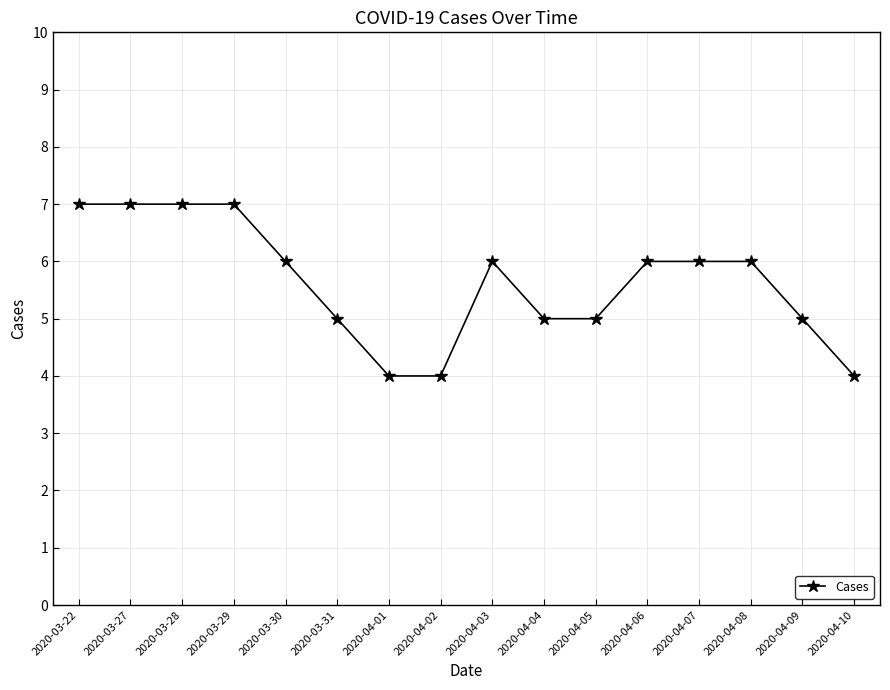

Is it true that the value at 2020-03-30 is 1?

False